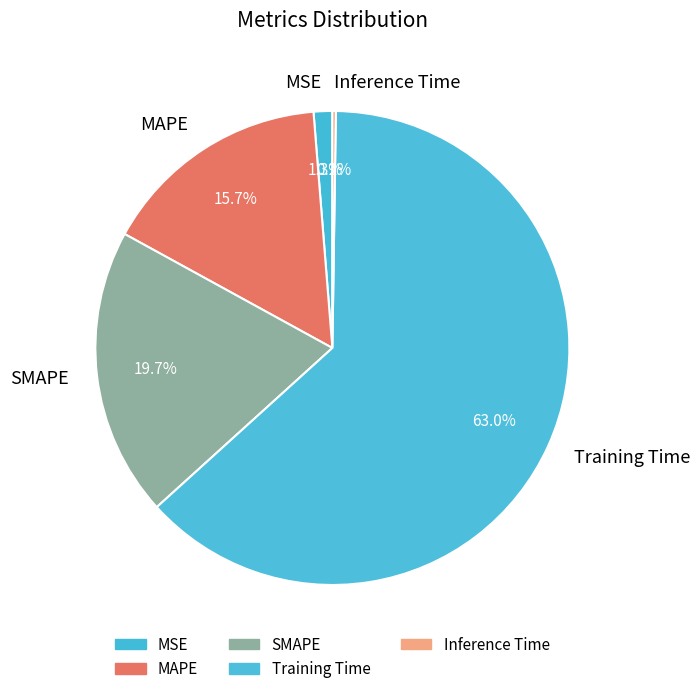

Which slice represents more than half of the pie?

Training Time